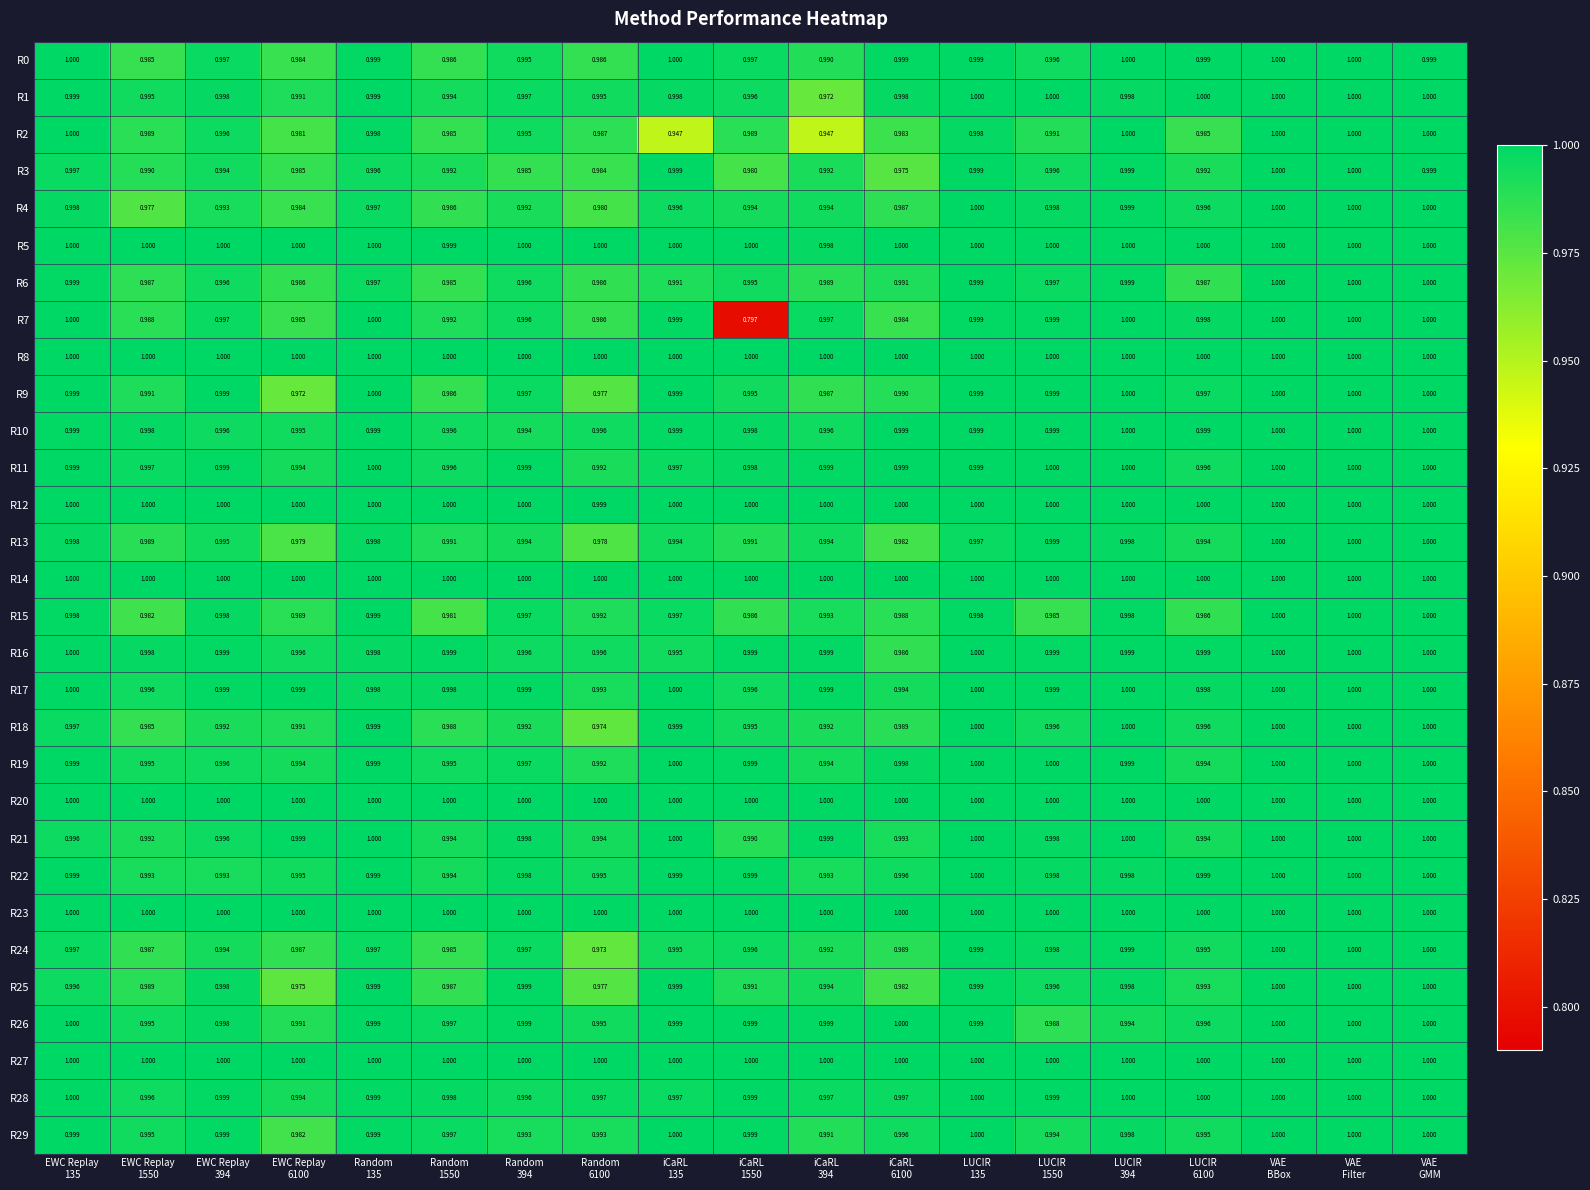

Count the number of data series in this chart.

30